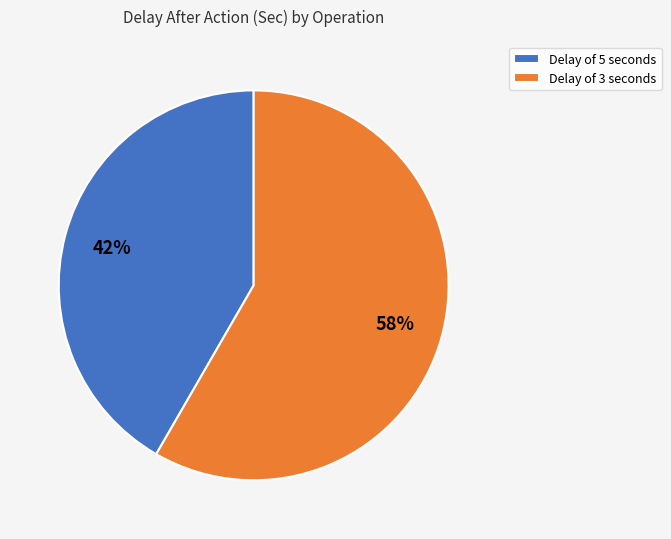

Rank the categories by value from lowest to highest.

Delay of 5 seconds, Delay of 3 seconds